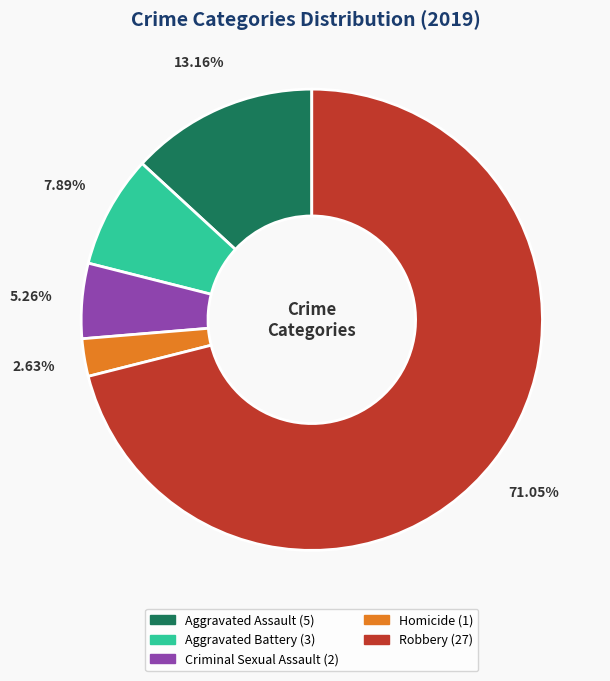

Which category accounts for the majority?

Robbery